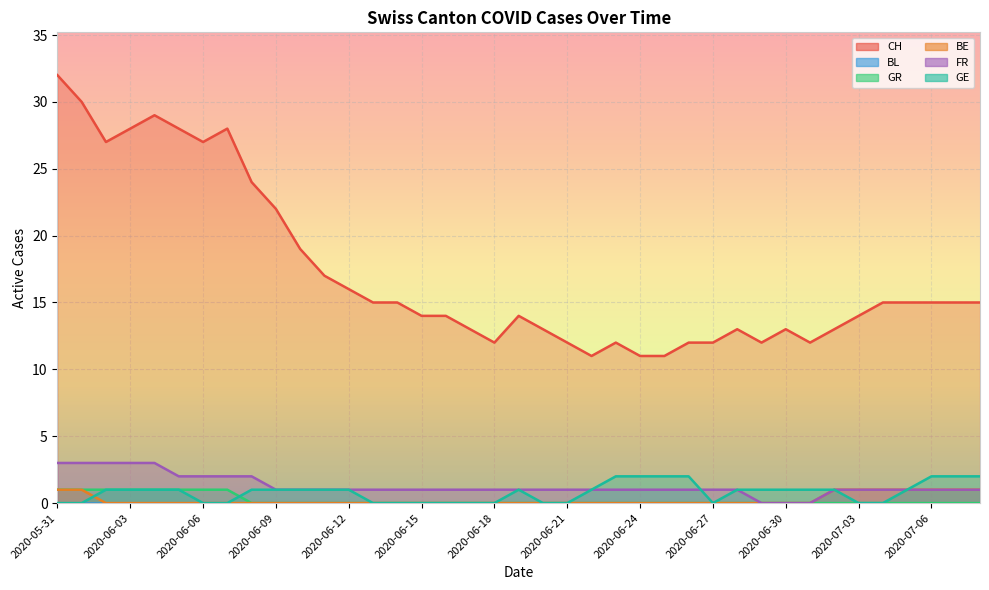

In GE, how many points are lower than both neighbors (excluding endpoints)?

1